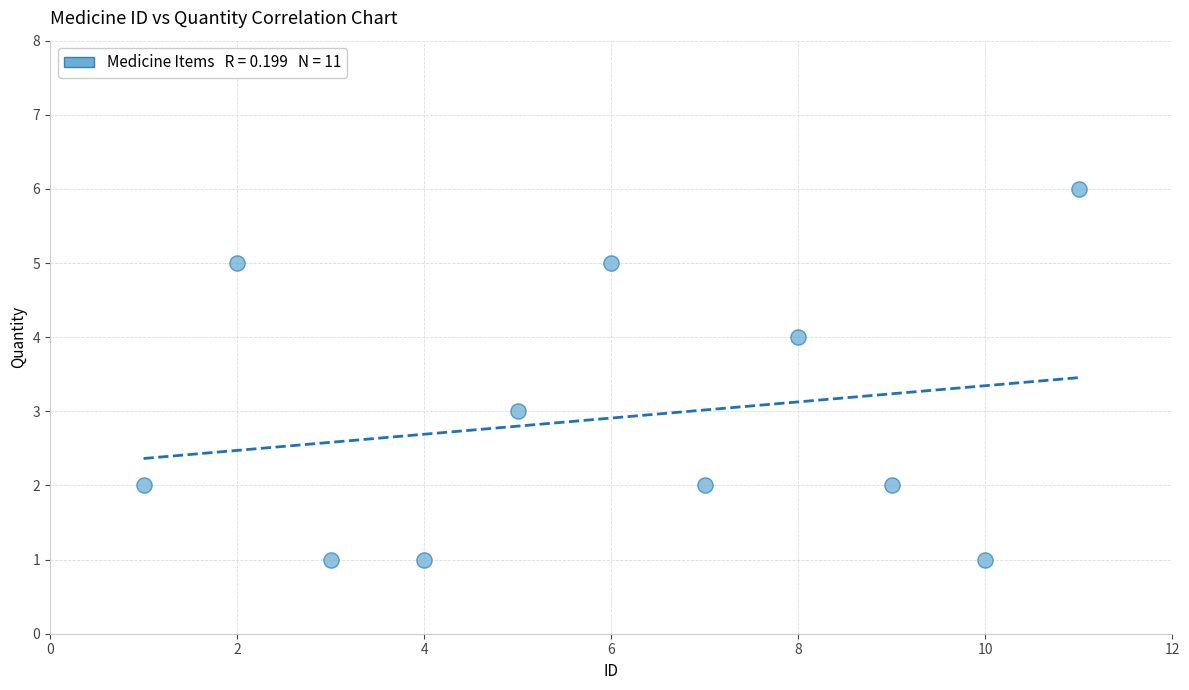

What is the range of X values (max minus min)?

10